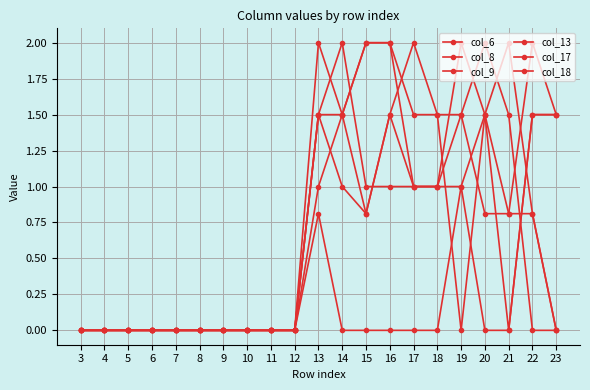

How many lines are shown in the chart?

6